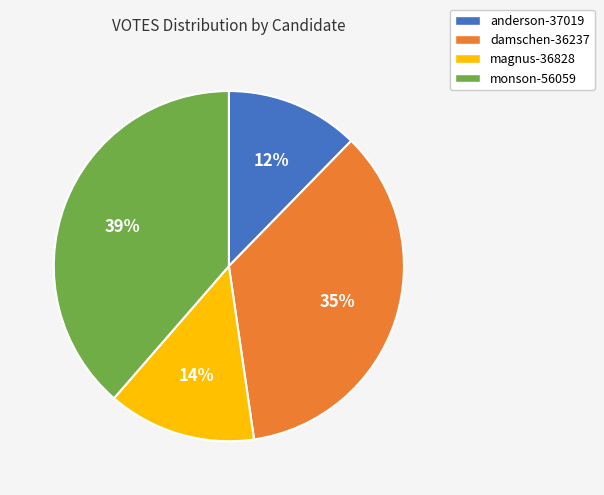

Do damschen-36237 and magnus-36828 together represent more than half of the pie?

No